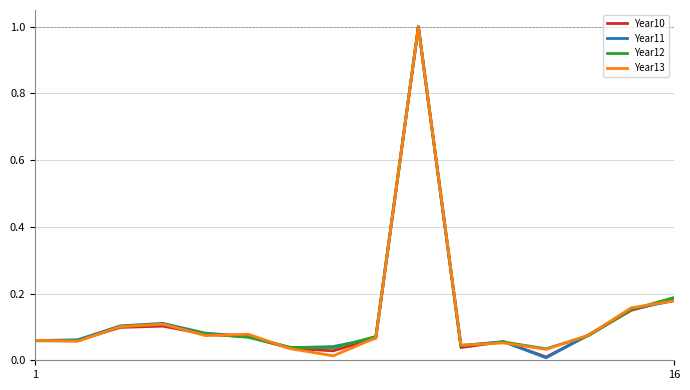

What is the maximum value for Year12?

1.0